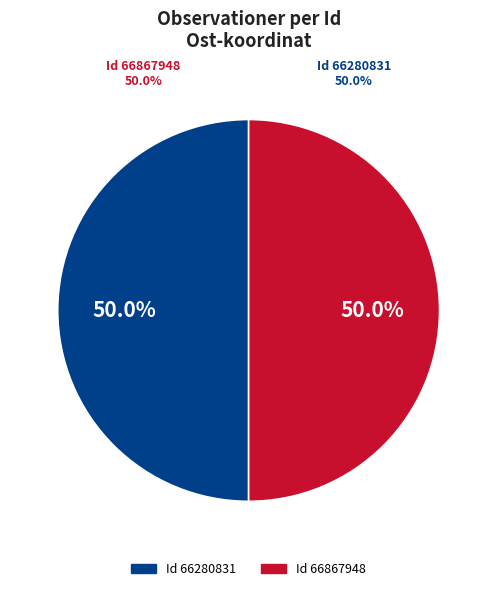

Is it true that 66280831 is 61% of the pie?

False